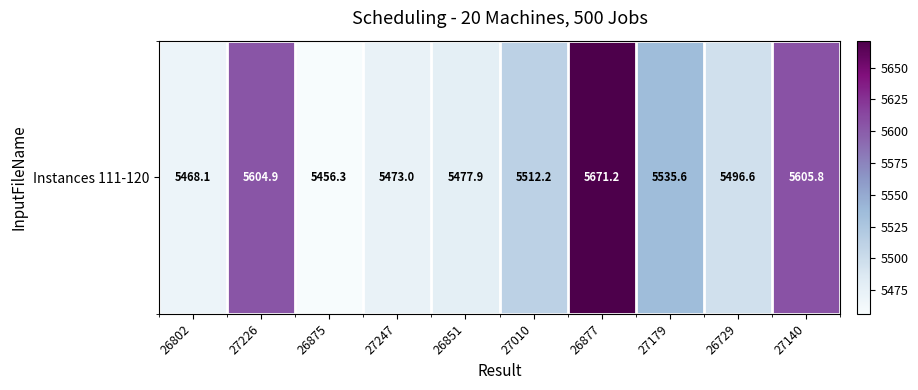

What is the sum of all values?

55301.7